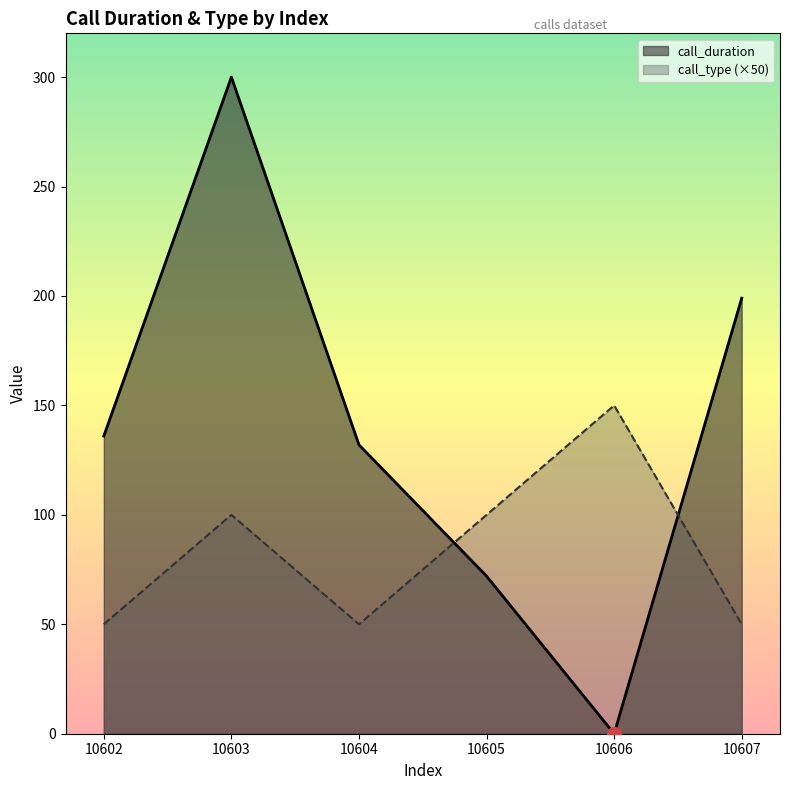

True or false: call_type and call_duration intersect in this chart.

True